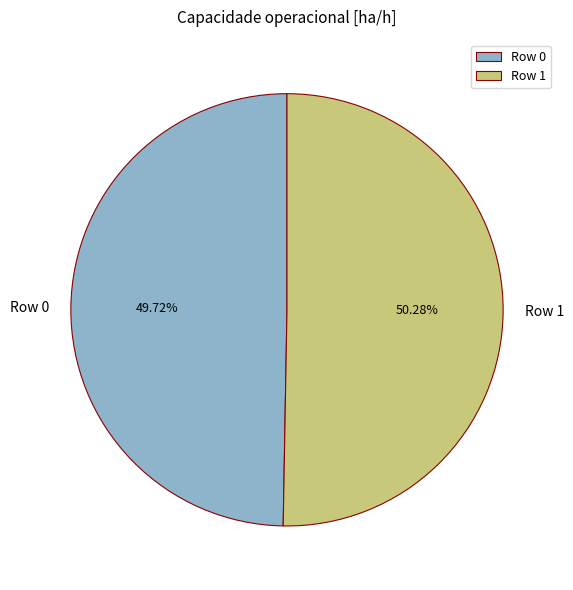

What percentage do Row 1 and Row 0 together represent?

100.0%